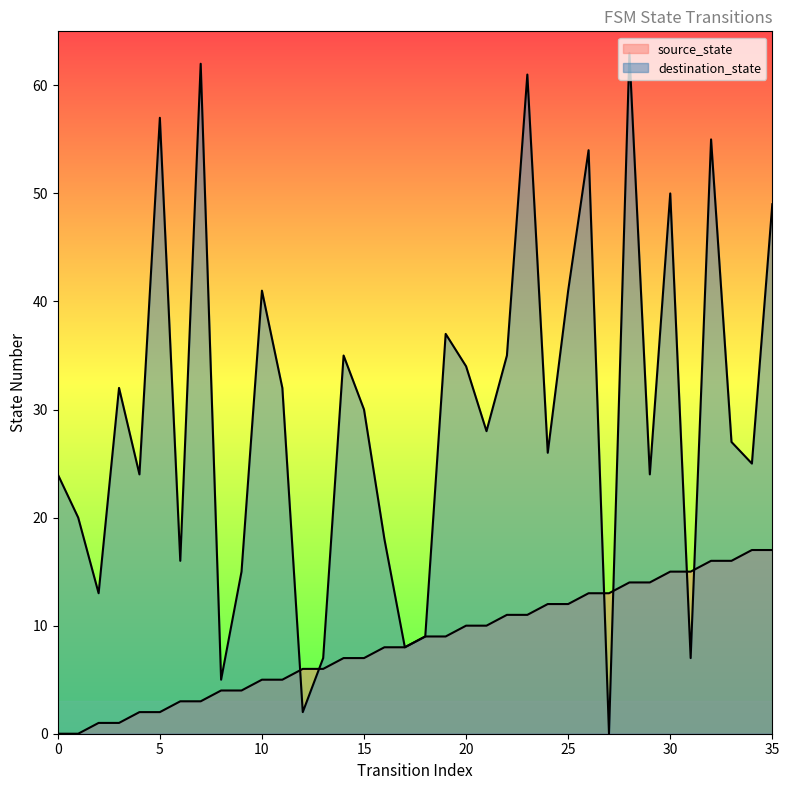

Which series changed the most between 27 and 33?

destination_state